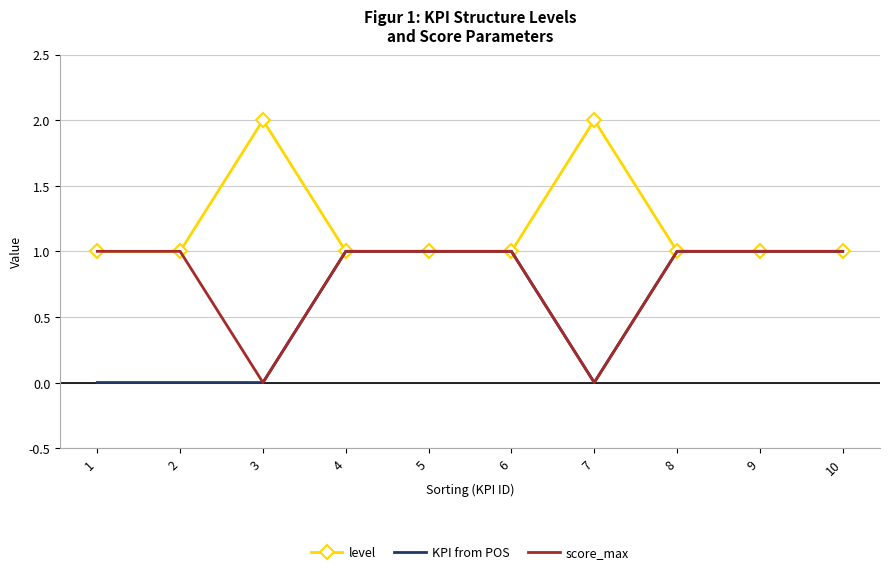

What is the difference between the maximum and minimum values in the KPI from POS series?

1